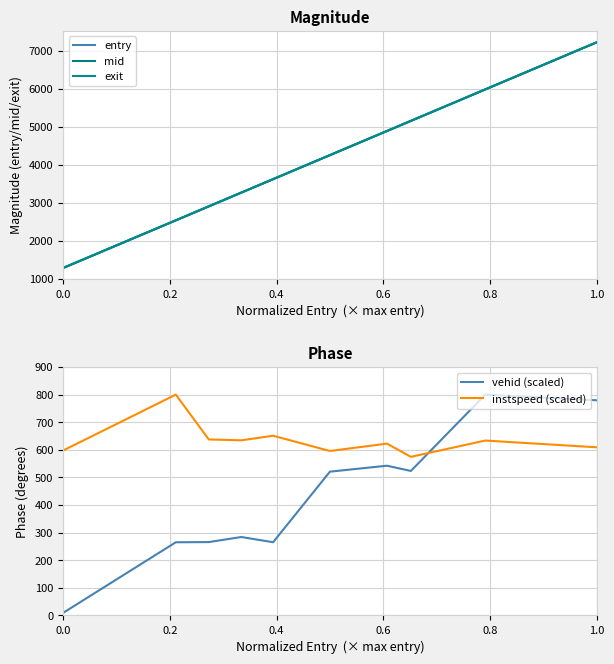

True or false: exit and entry cross at least once.

False